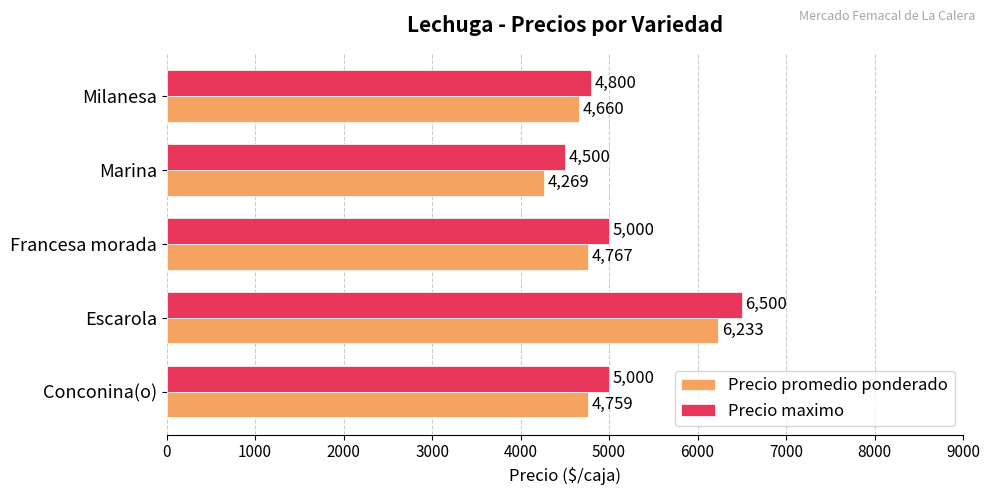

What is the highest value of the Precio promedio ponderado series?

6233